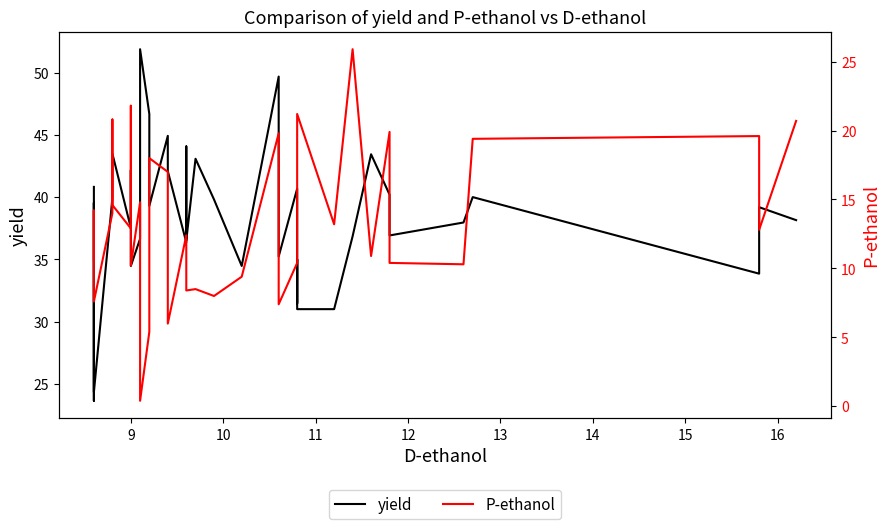

At which label is P-ethanol closest to 13?

9